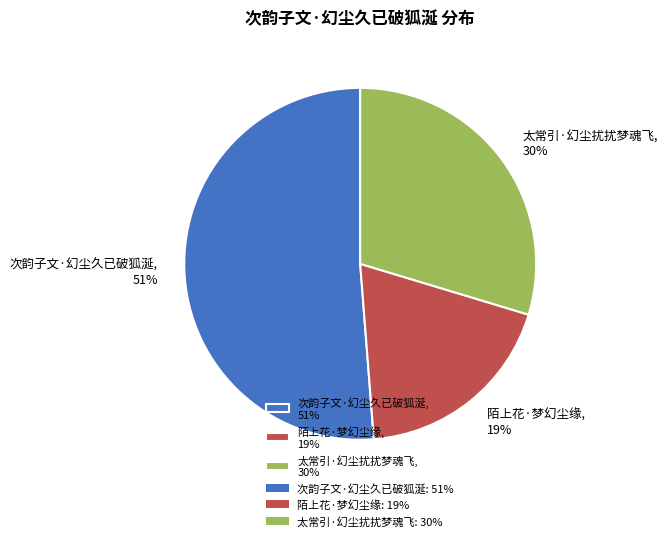

The 次韵子文·幻尘久已破狐涎 slice represents 51% of the pie. True or false?

True